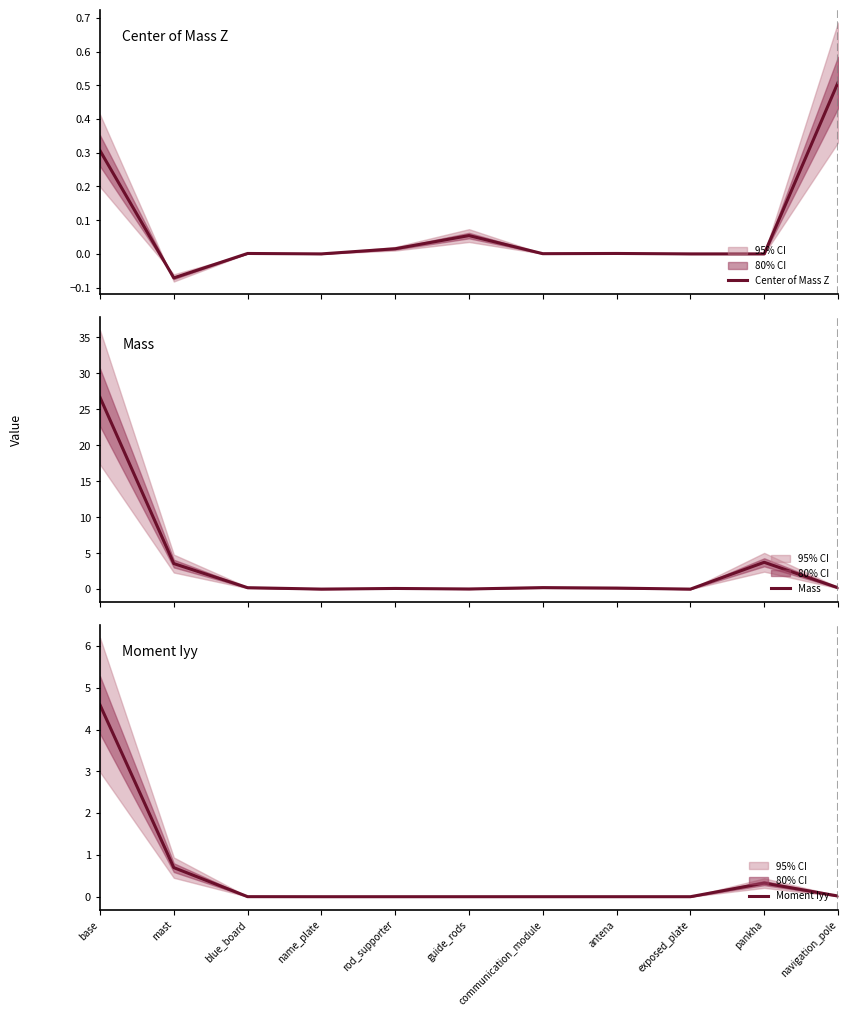

What is the difference between the highest and lowest values at base?

26.4